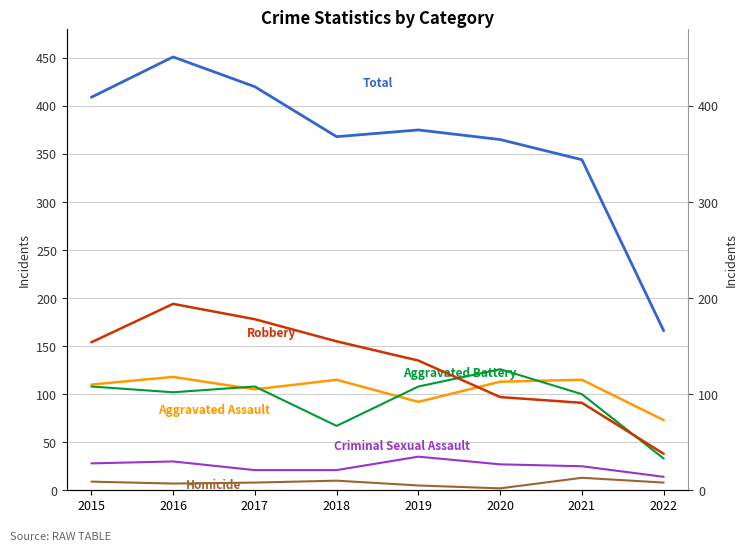

What are all the series names shown in the legend?

Aggravated Assault, Aggravated Battery, Criminal Sexual Assault, Homicide, Robbery, Total